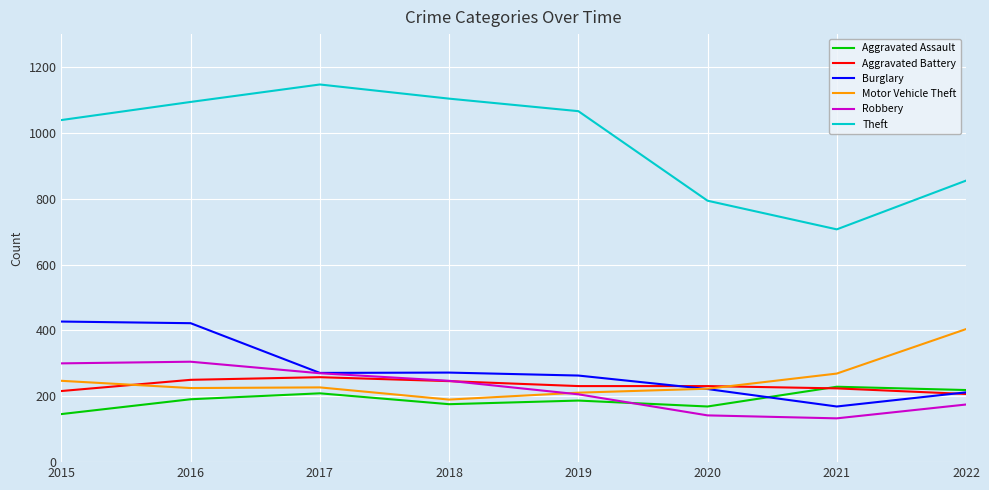

True or false: Aggravated Assault has a value of 191 at 2016.

True